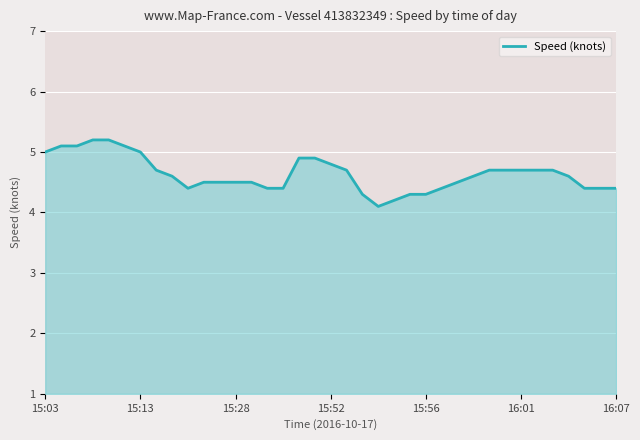

What is the maximum value shown in the chart?

5.2